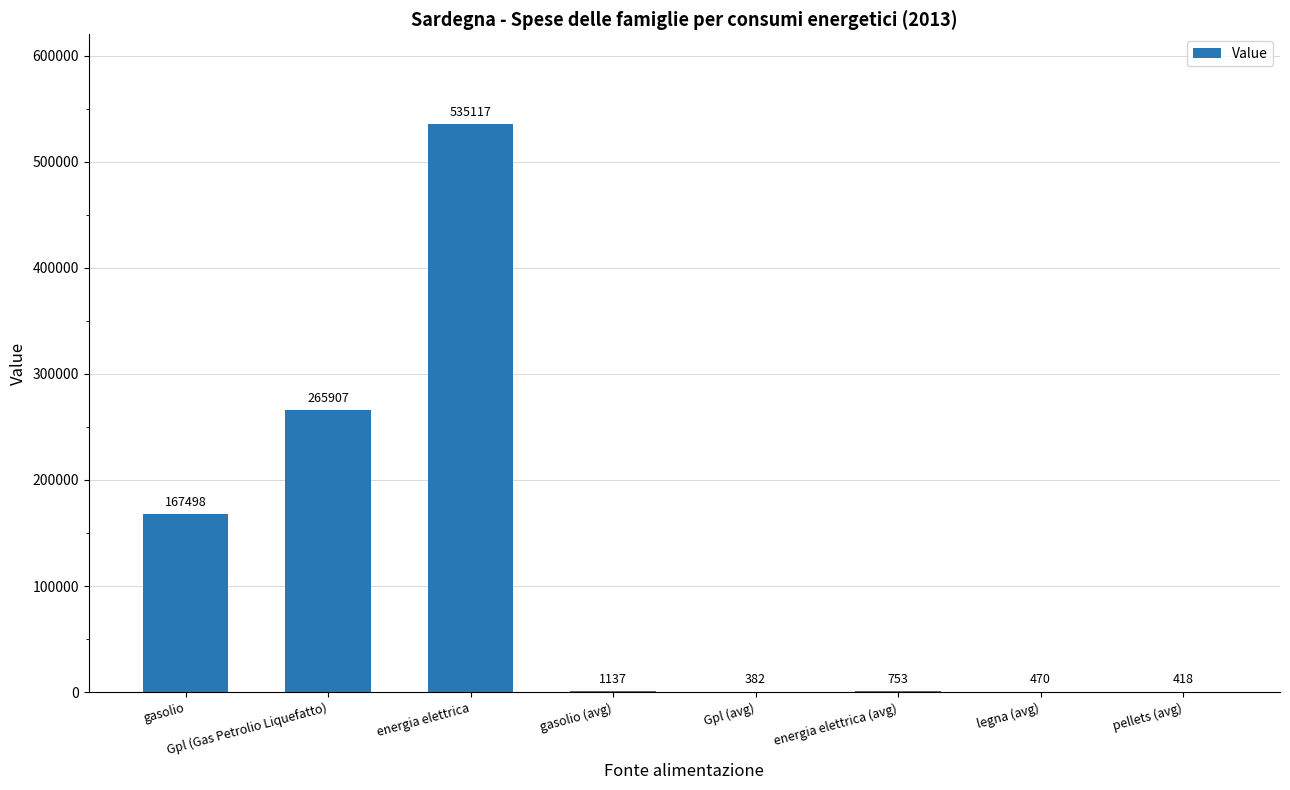

Are the bars horizontal?

No